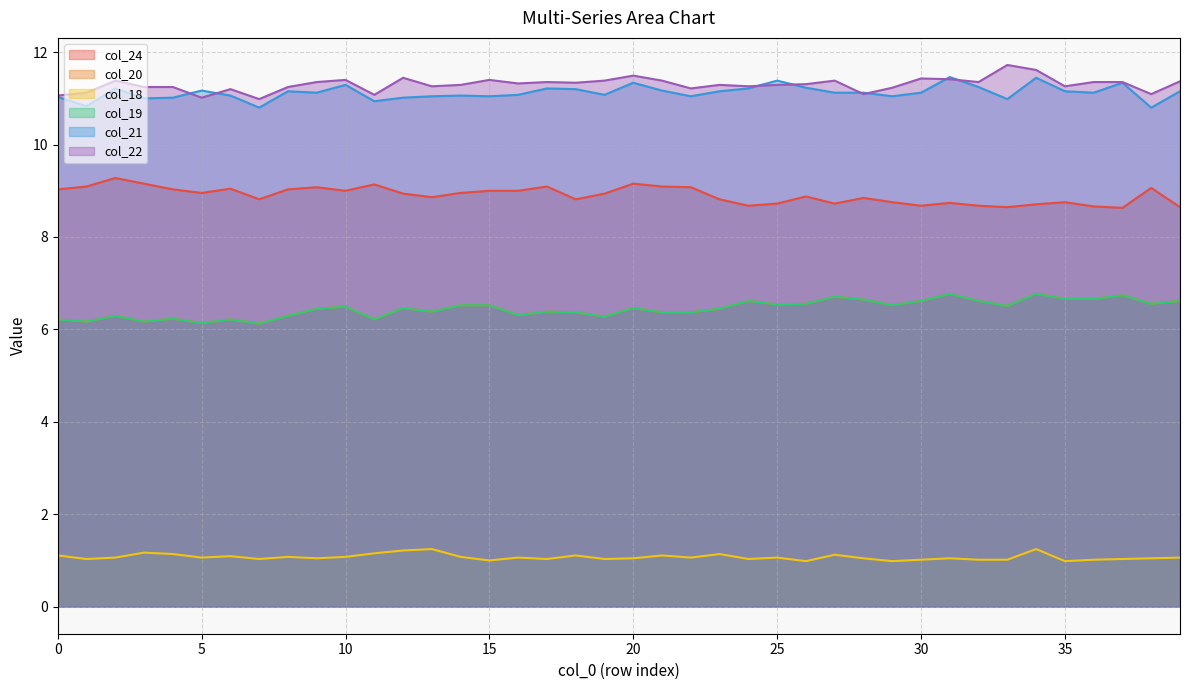

What is the difference between the col_18 values at 0 and 7?

0.1